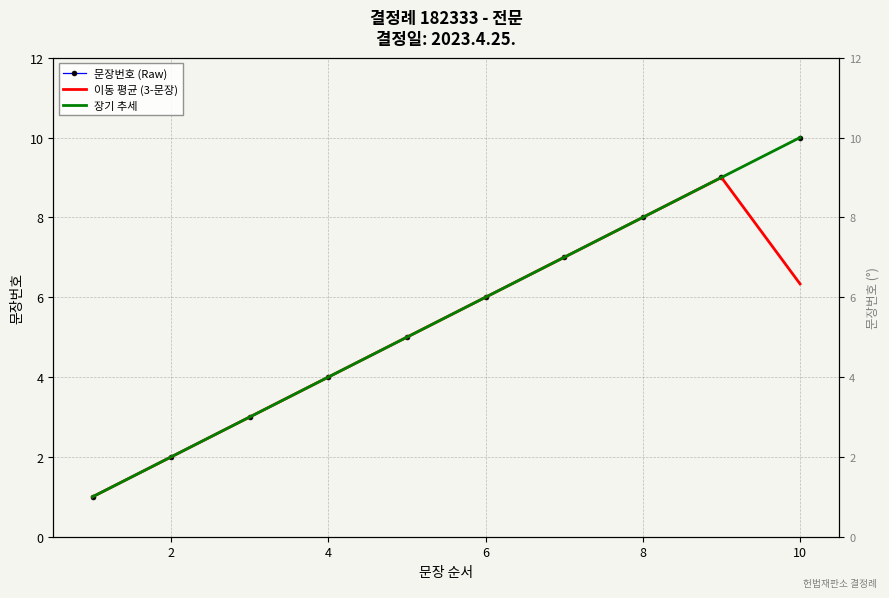

Is it true that 문장번호 (Raw) equals 2.7 at 2?

False